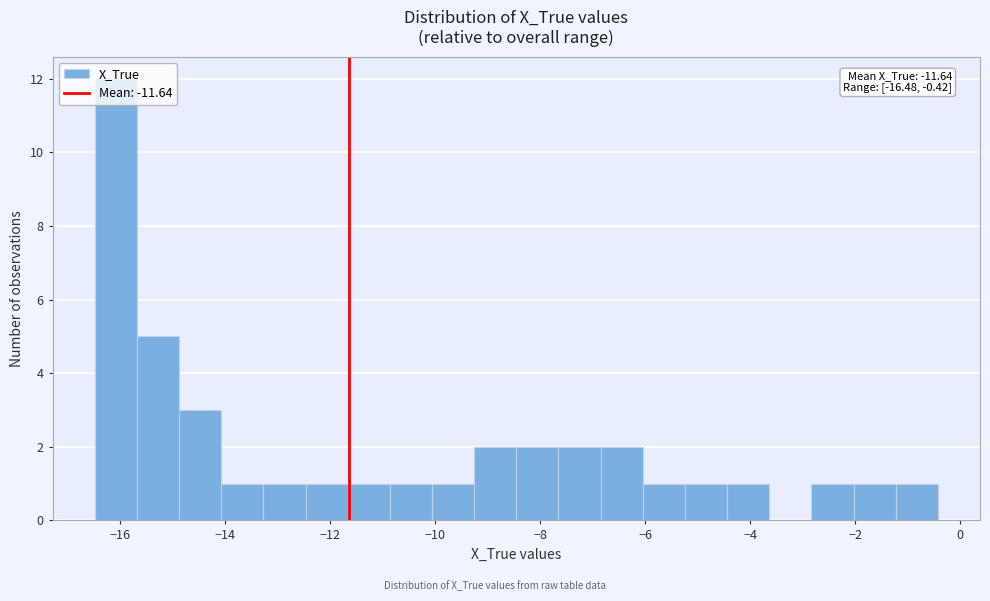

Over which range of the x-axis is the bar tallest?

-16.4 to -15.6